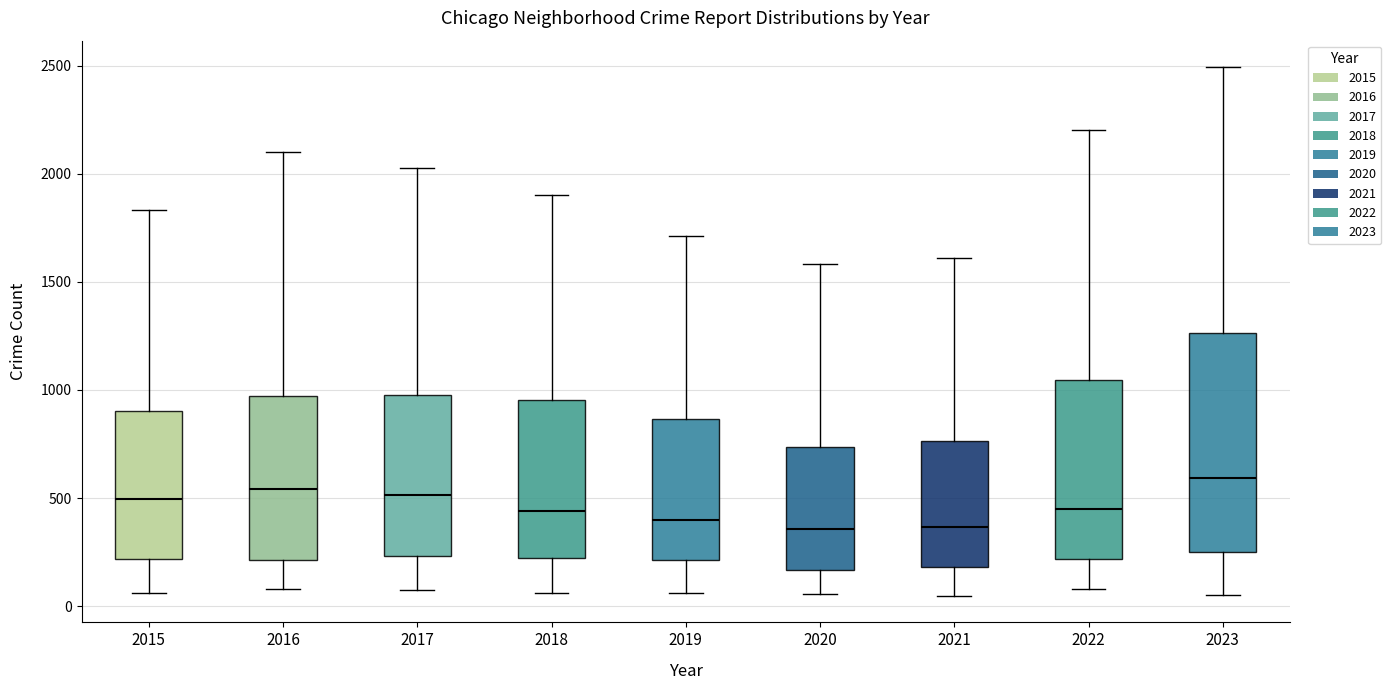

Reading left to right, transcribe this box plot: for each box, give where its median line is, the range the box spans, and where its two whiskers end, as read against the y-axis. The values are not printed on the chart, so give them approximately, as read against the axis.

2015: median 500, box 200 to 900, whiskers 50 to 1850
2016: median 550, box 200 to 950, whiskers 100 to 2100
2017: median 500, box 250 to 1000, whiskers 50 to 2050
2018: median 450, box 200 to 950, whiskers 50 to 1900
2019: median 400, box 200 to 850, whiskers 50 to 1700
2020: median 350, box 150 to 750, whiskers 50 to 1600
2021: median 350, box 200 to 750, whiskers 50 to 1600
2022: median 450, box 200 to 1050, whiskers 100 to 2200
2023: median 600, box 250 to 1250, whiskers 50 to 2500